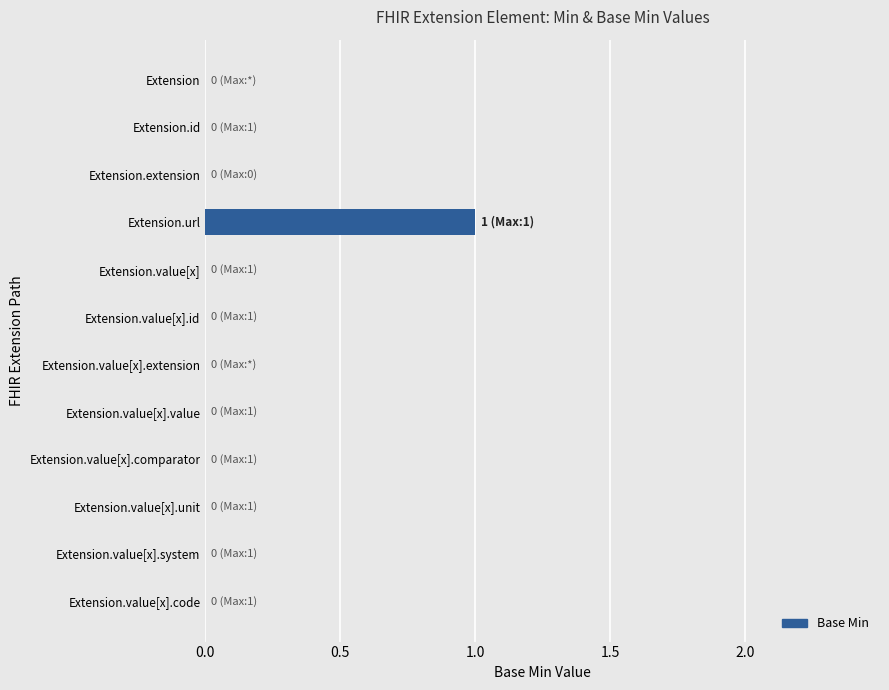

Are the bars horizontal?

Yes